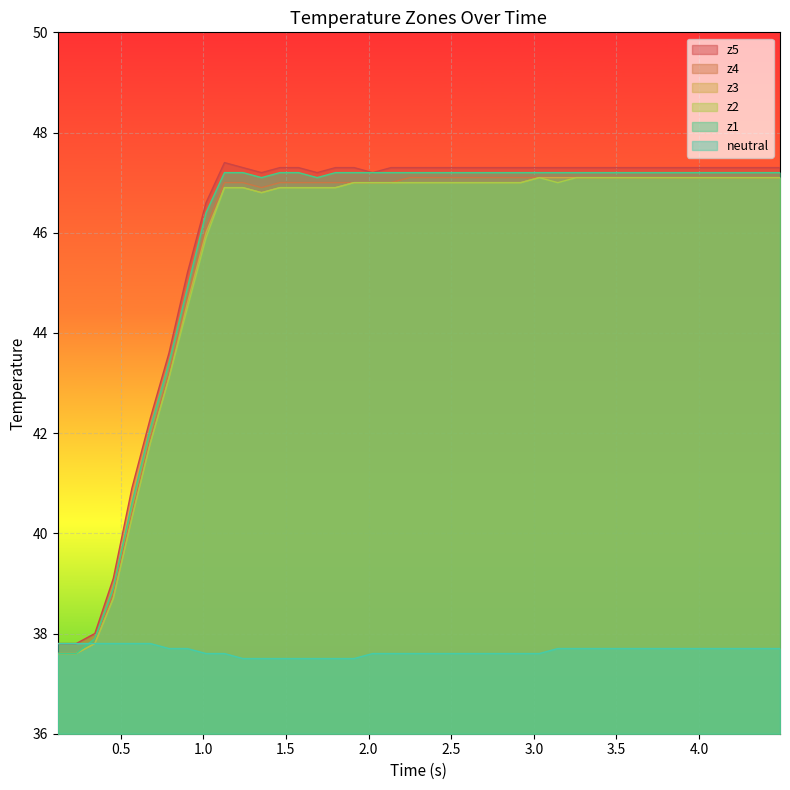

True or false: z1 and z5 intersect in this chart.

False